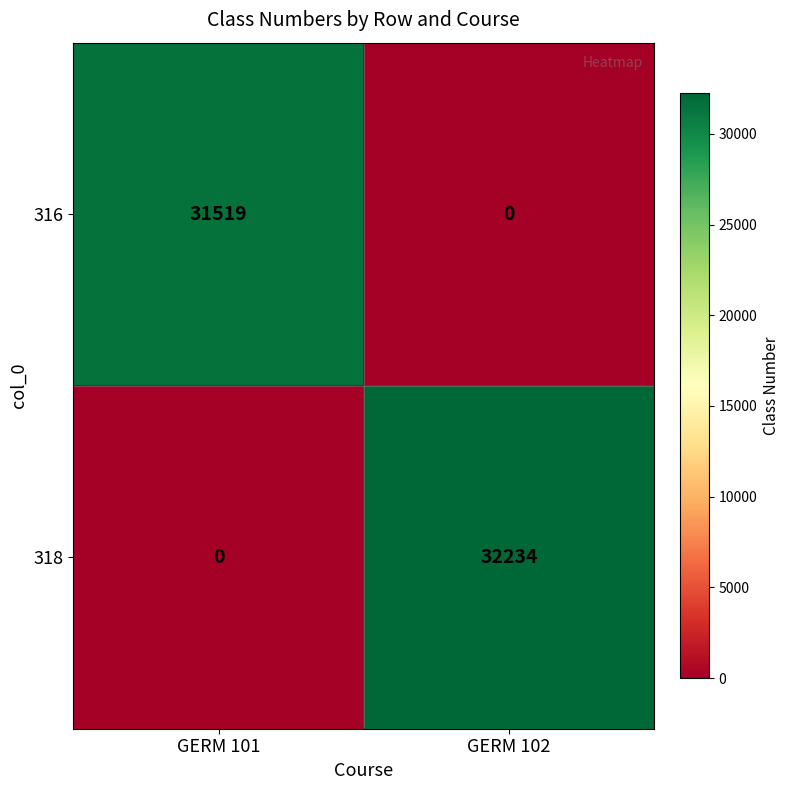

Is it true that 318 equals 57404 at GERM 102?

False